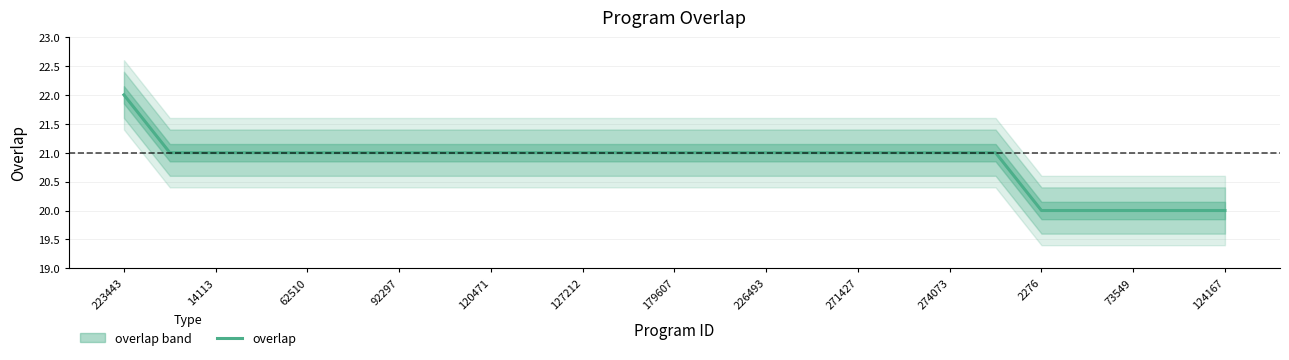

Is it true that overlap equals 32 at 127212?

False